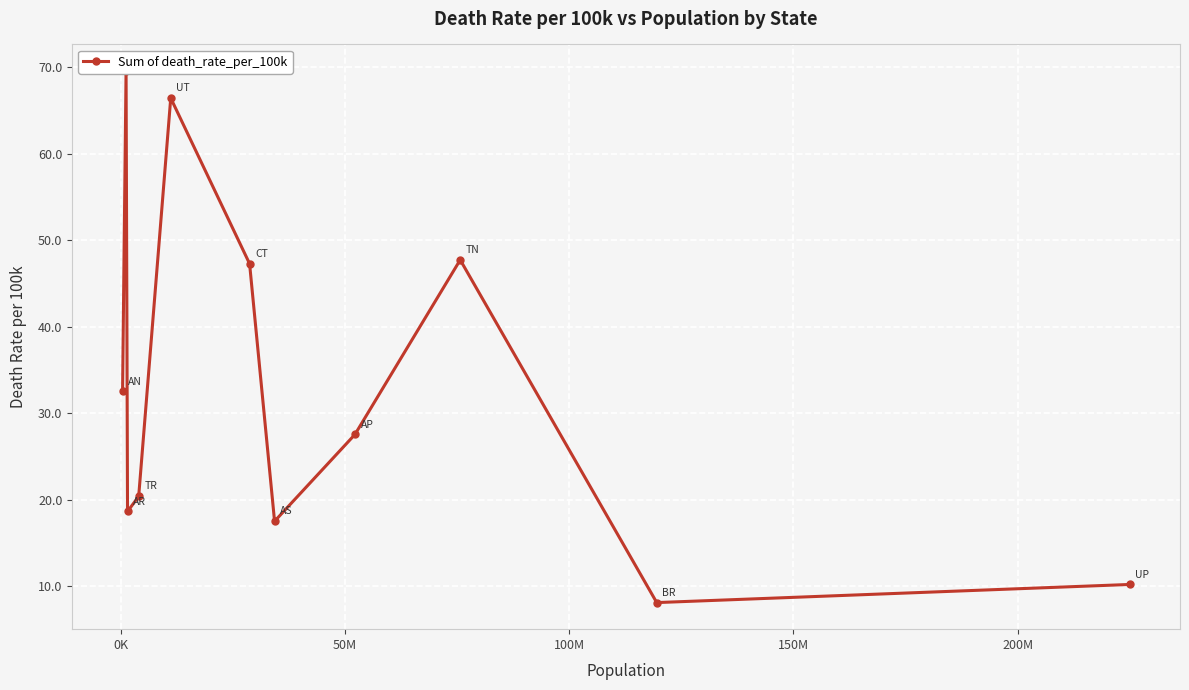

How many points are lower than both their immediate neighbors (excluding endpoints)?

3